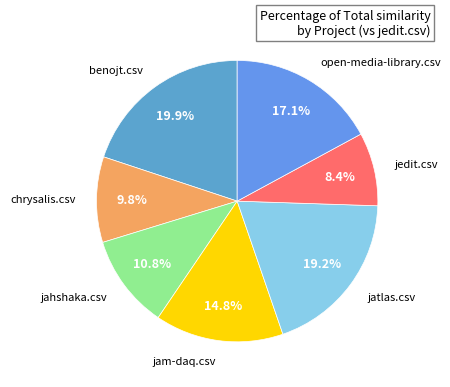

Do open-media-library.csv and jatlas.csv together represent more than half of the pie?

No